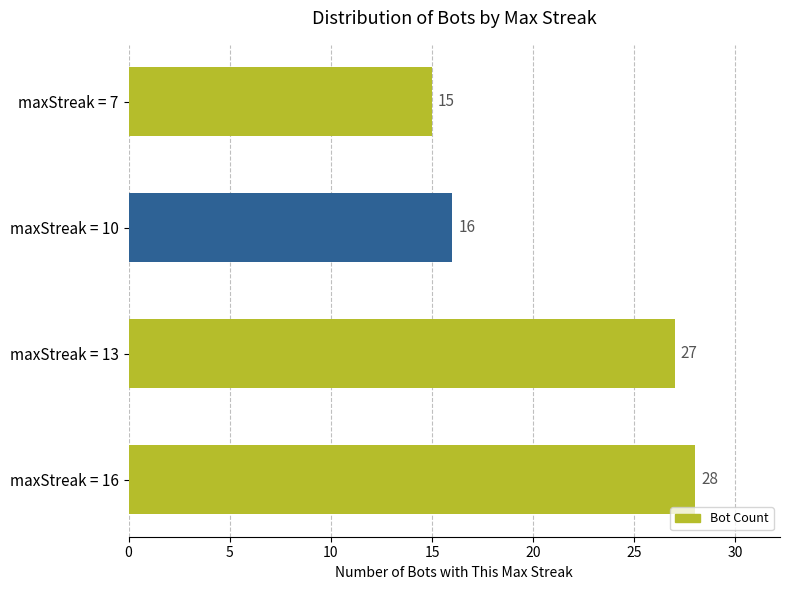

List the labels in order of value, largest first.

maxStreak = 16, maxStreak = 13, maxStreak = 10, maxStreak = 7